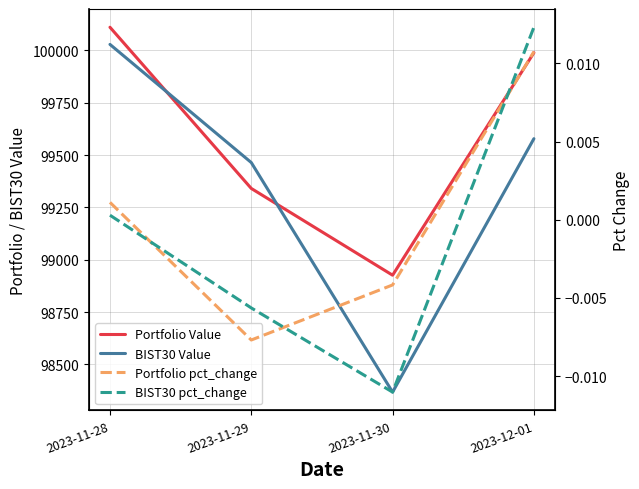

Which series has the largest total across all categories?

Portfolio Value